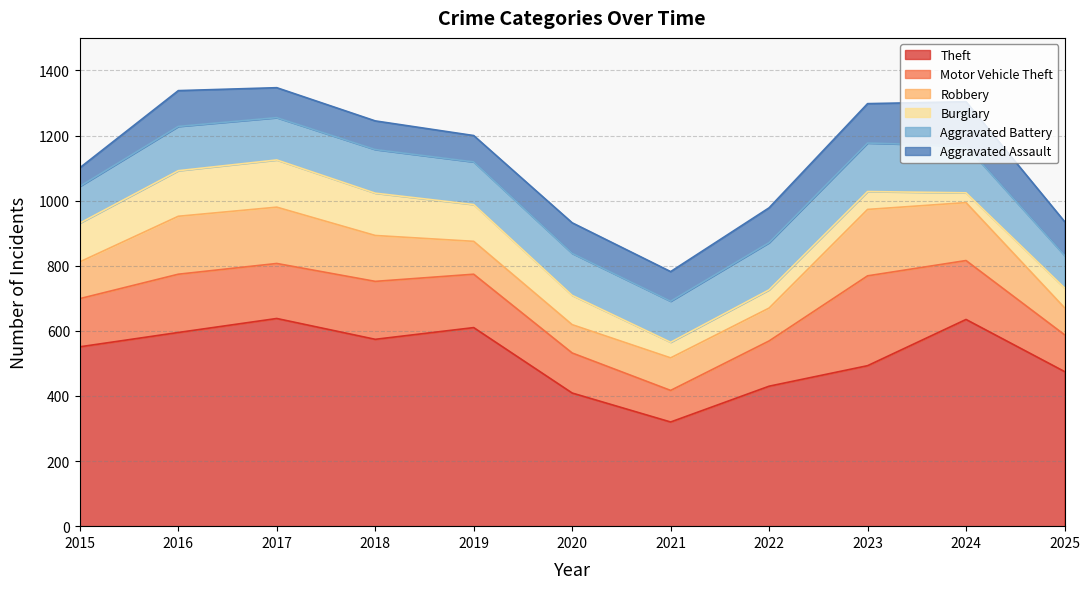

True or false: Aggravated Battery and Theft intersect in this chart.

False